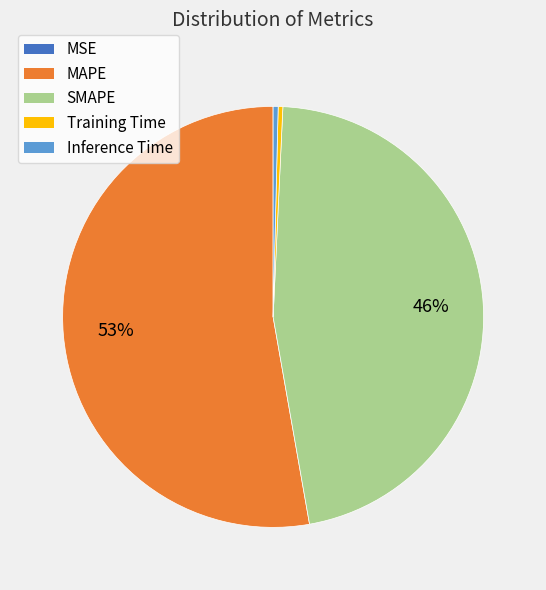

Combined, do MAPE and Training Time account for over 50%?

Yes